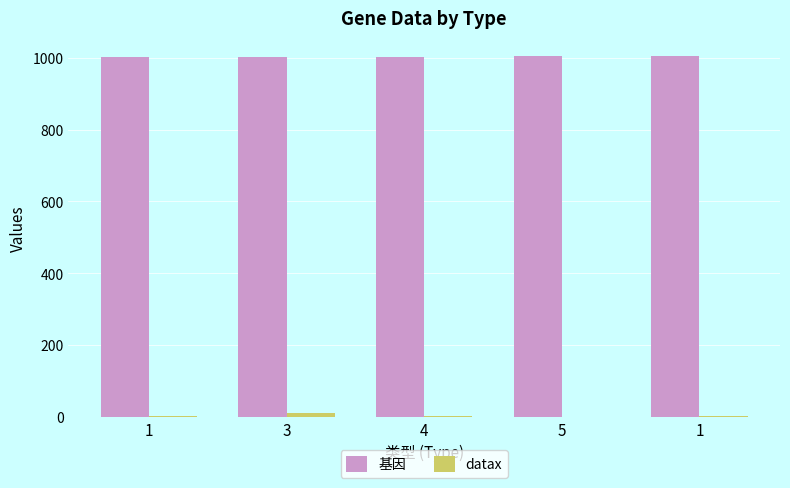

Reading left to right, transcribe all the data shown in this chart.

基因: 1=1001.0	3=1002.0	4=1003.0	5=1004.0	1=1005.0
datax: 1=1.0	3=10.0	4=2.0	5=0.5	1=1.0